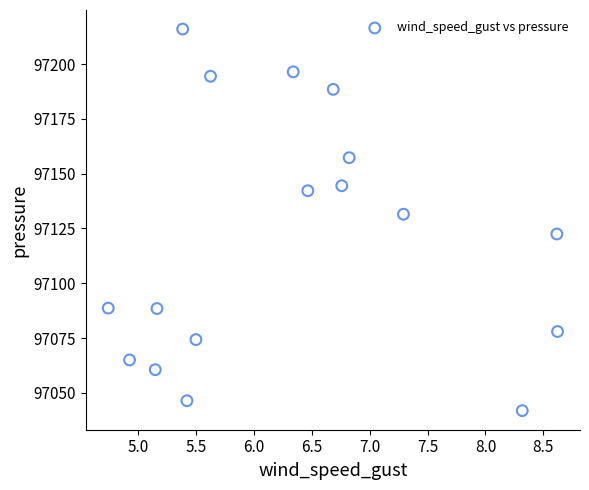

What Y value in the scatter plot is closest to 97128?

97131.5